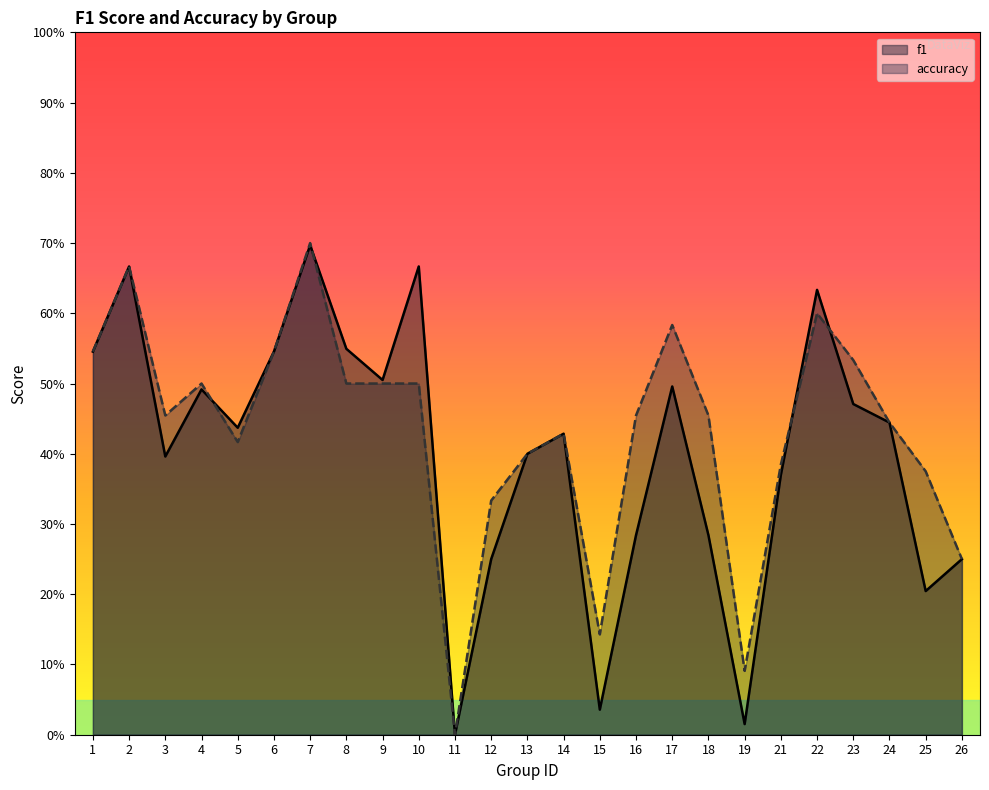

Reading left to right, transcribe all the data shown in this chart.

f1: 1=0.5	2=0.7	3=0.4	4=0.5	5=0.4	6=0.5	7=0.7	8=0.5	9=0.5	10=0.7	11=0.0	12=0.2	13=0.4	14=0.4	15=0.0	16=0.3	17=0.5	18=0.3	19=0.0	21=0.4	22=0.6	23=0.5	24=0.4	25=0.2	26=0.2
accuracy: 1=0.5	2=0.7	3=0.5	4=0.5	5=0.4	6=0.5	7=0.7	8=0.5	9=0.5	10=0.5	11=0.0	12=0.3	13=0.4	14=0.4	15=0.1	16=0.5	17=0.6	18=0.5	19=0.1	21=0.4	22=0.6	23=0.5	24=0.4	25=0.4	26=0.2